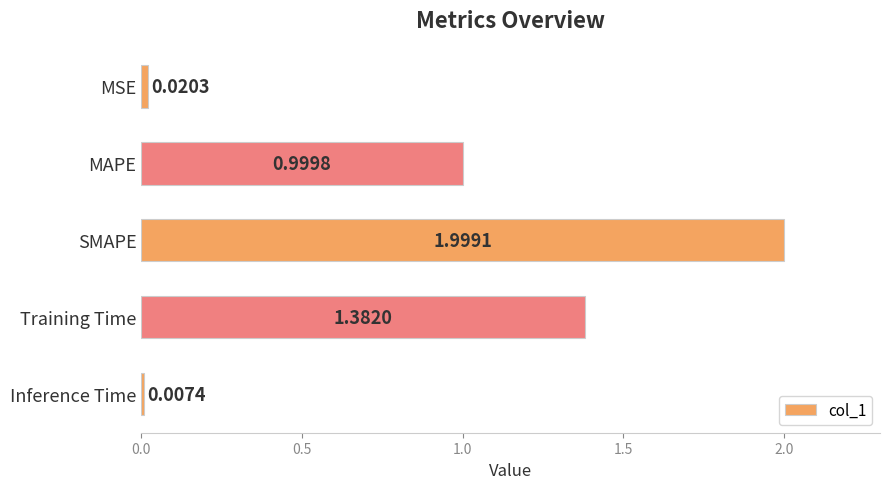

What is the label of the 1st bar from the bottom?

Inference Time